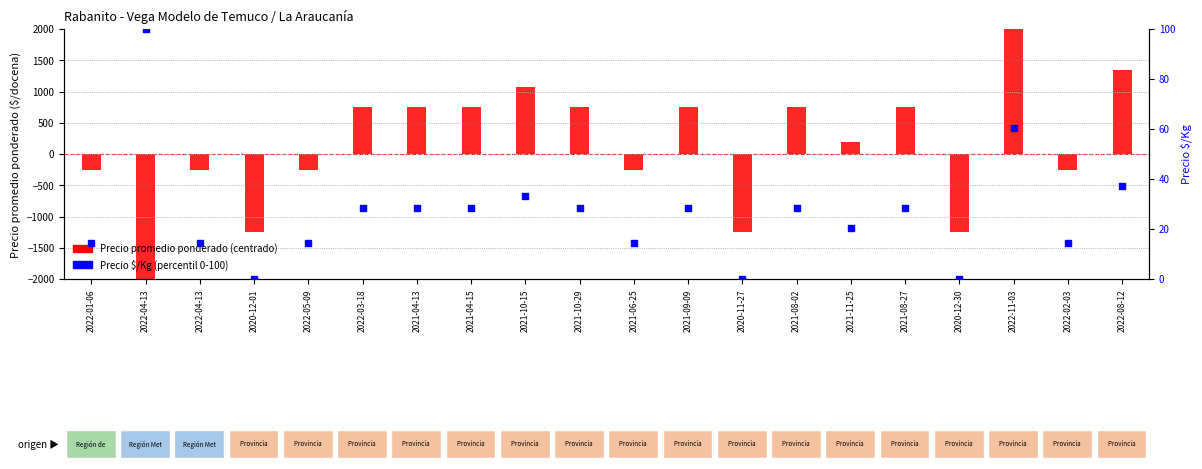

Which series has the widest spread of Y values?

Precio promedio ponderado